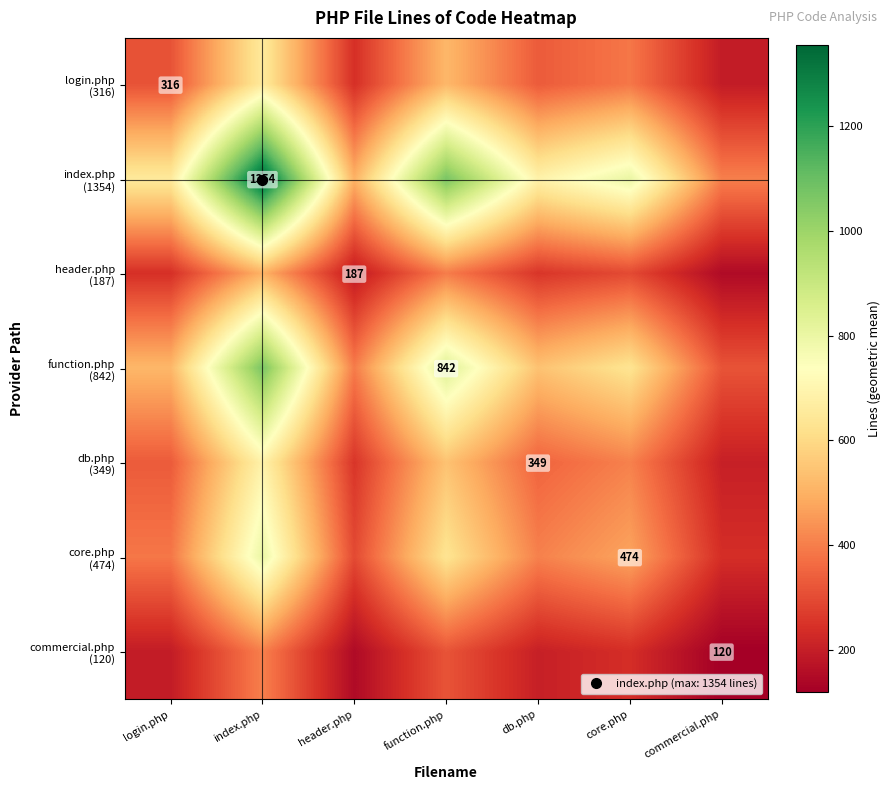

Is it true that db.php (349) equals 1204.8 at index.php?

False